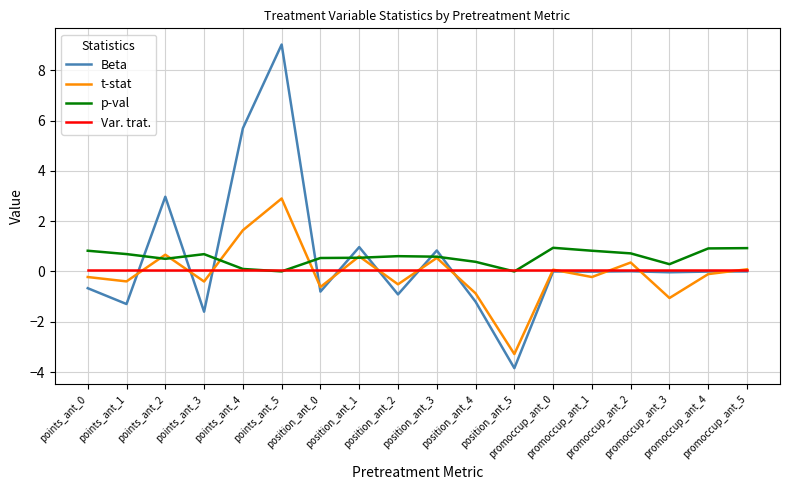

What are all the series names shown in the legend?

Beta, t-stat, p-val, Var. trat.